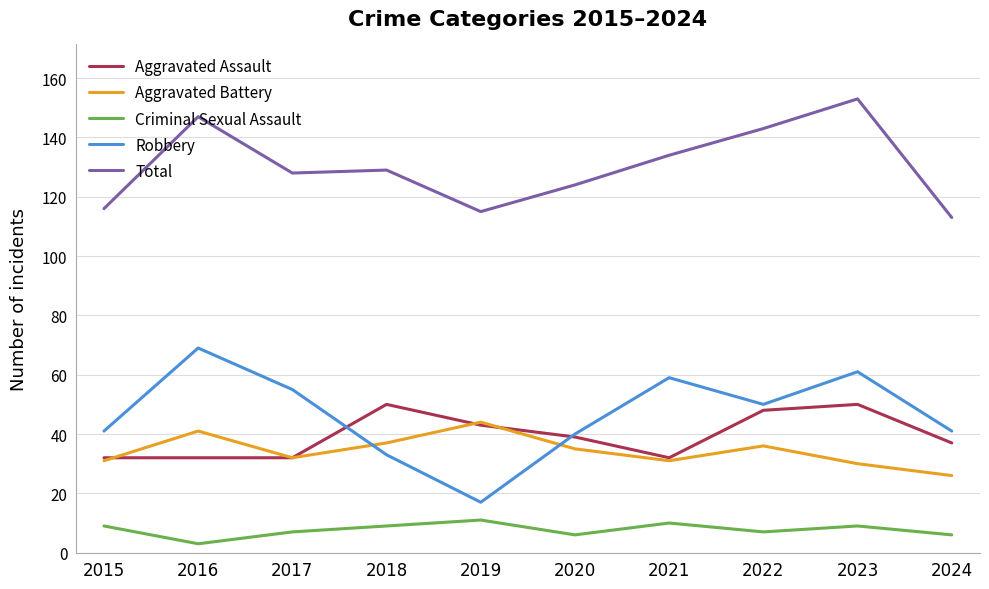

What is the total value across all series at 2023?

303